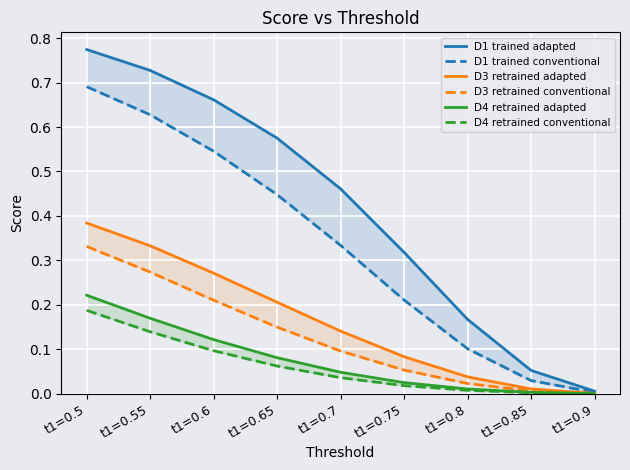

True or false: D4 retrained adapted and D1 trained adapted intersect in this chart.

False